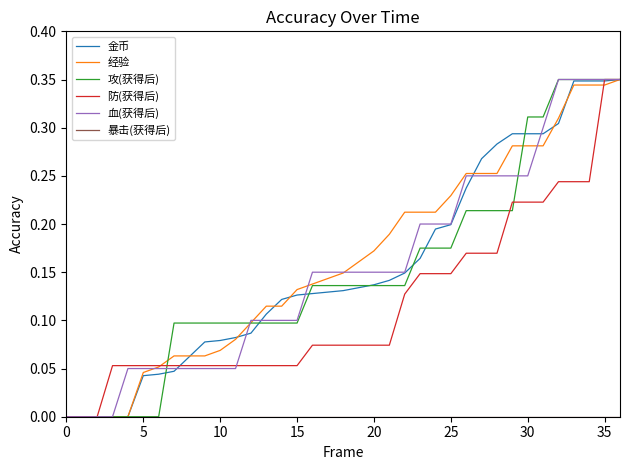

What is the label of the 18th point from the right?

19